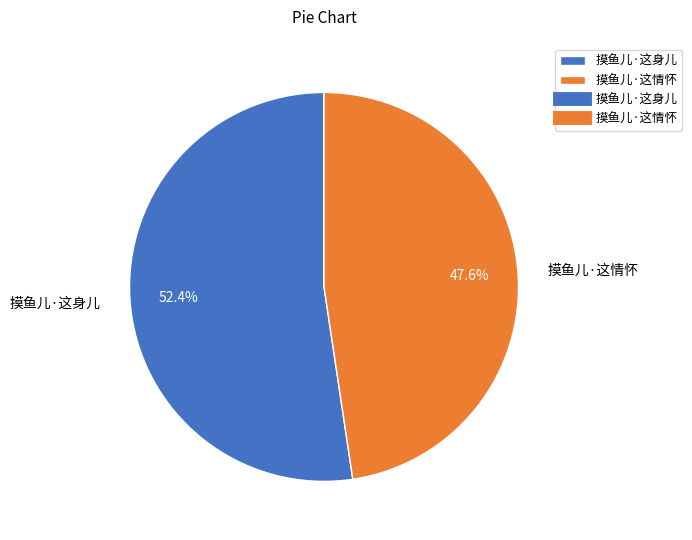

Count the number of slices in the pie.

2